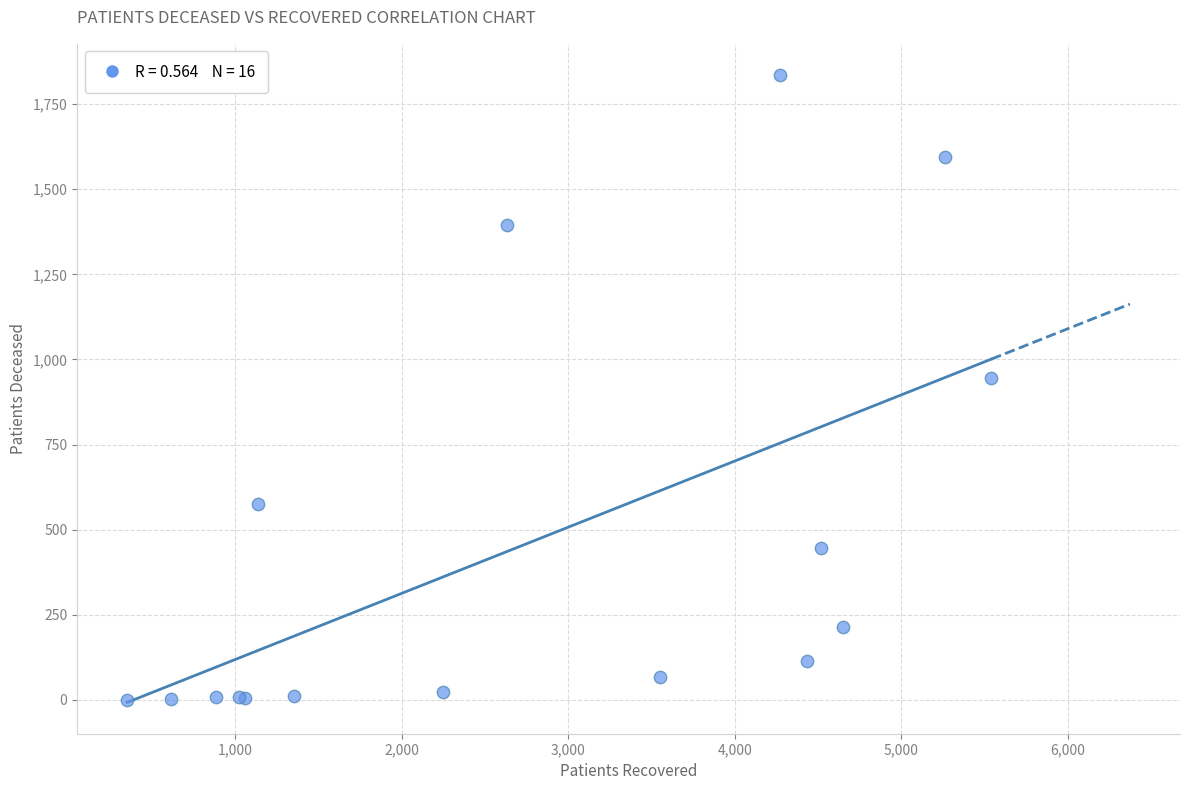

What Y value in the scatter plot is closest to 918?

945